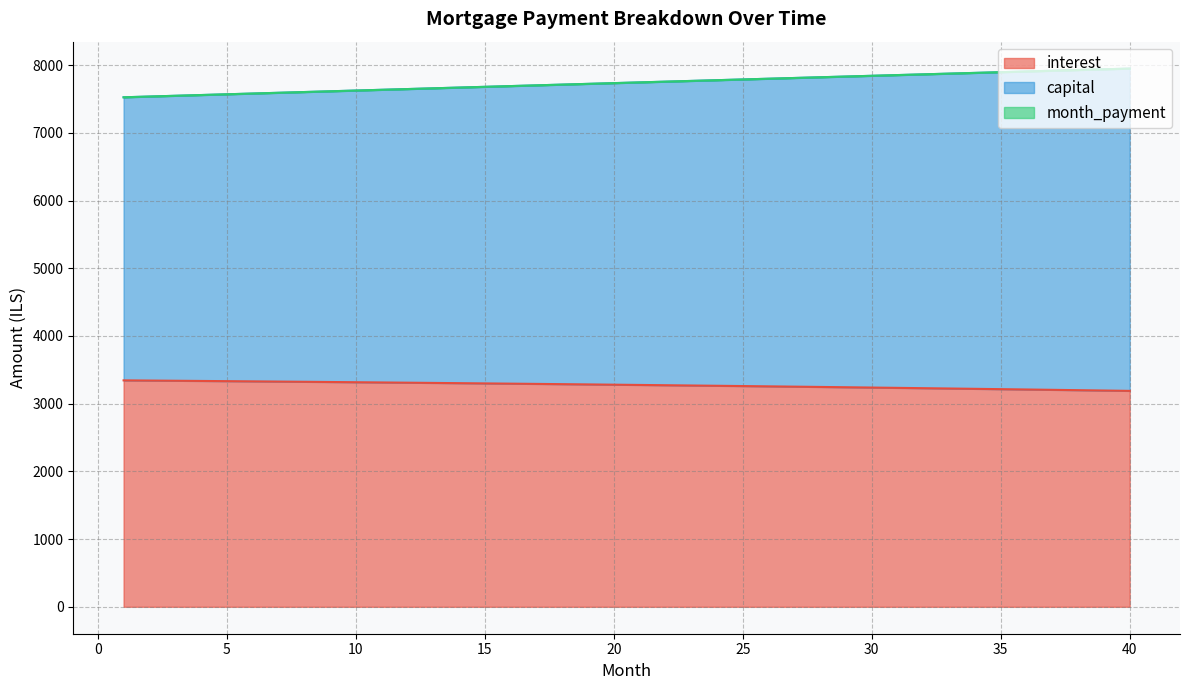

Reading left to right, list all the values displayed in this chart.

interest: 1=3344.4	2=3341.6	3=3338.7	4=3335.8	5=3332.8	6=3329.7	7=3326.6	8=3323.4	9=3320.2	10=3316.9	11=3313.5	12=3310.1	13=3306.7	14=3303.1	15=3299.5	16=3295.9	17=3292.2	18=3288.4	19=3284.6	20=3280.7	21=3276.7	22=3272.7	23=3268.6	24=3264.5	25=3260.3	26=3256.0	27=3251.6	28=3247.2	29=3242.8	30=3238.2	31=3233.6	32=3229.0	33=3224.2	34=3219.4	35=3214.5	36=3209.6	37=3204.6	38=3199.5	39=3194.4	40=3189.1
capital: 1=7525.0	2=7536.1	3=7547.2	4=7558.3	5=7569.3	6=7580.4	7=7591.5	8=7602.5	9=7613.5	10=7624.6	11=7635.6	12=7646.6	13=7657.5	14=7668.5	15=7679.5	16=7690.4	17=7701.4	18=7712.3	19=7723.2	20=7734.1	21=7745.0	22=7755.9	23=7766.7	24=7777.6	25=7788.4	26=7799.2	27=7810.0	28=7820.8	29=7831.6	30=7842.3	31=7853.1	32=7863.8	33=7874.5	34=7885.2	35=7895.9	36=7906.6	37=7917.2	38=7927.8	39=7938.4	40=7949.0
month_payment: 1=7525.0	2=7536.1	3=7547.2	4=7558.3	5=7569.3	6=7580.4	7=7591.5	8=7602.5	9=7613.5	10=7624.6	11=7635.6	12=7646.6	13=7657.5	14=7668.5	15=7679.5	16=7690.4	17=7701.4	18=7712.3	19=7723.2	20=7734.1	21=7745.0	22=7755.9	23=7766.7	24=7777.6	25=7788.4	26=7799.2	27=7810.0	28=7820.8	29=7831.6	30=7842.3	31=7853.1	32=7863.8	33=7874.5	34=7885.2	35=7895.9	36=7906.6	37=7917.2	38=7927.8	39=7938.4	40=7949.0